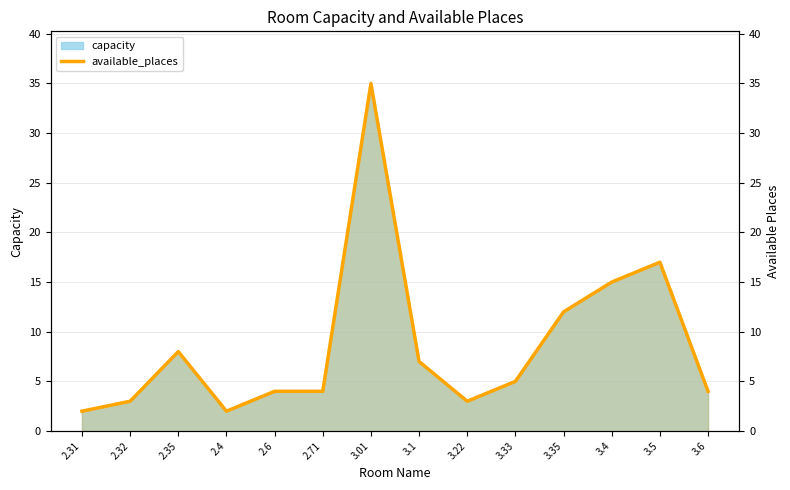

Reading left to right, what are all the values shown in this chart?

2.31=2	2.32=3	2.35=8	2.4=2	2.6=4	2.71=4	3.01=35	3.1=7	3.22=3	3.33=5	3.35=12	3.4=15	3.5=17	3.6=4